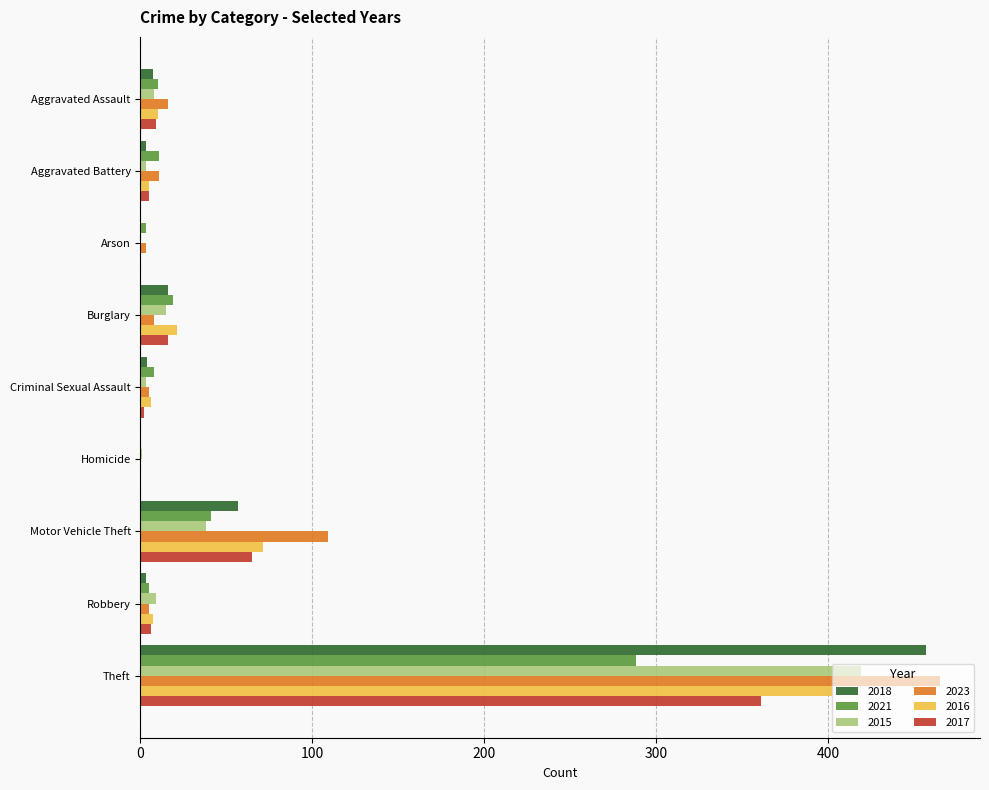

Is it true that 2015 equals -224 at Arson?

False